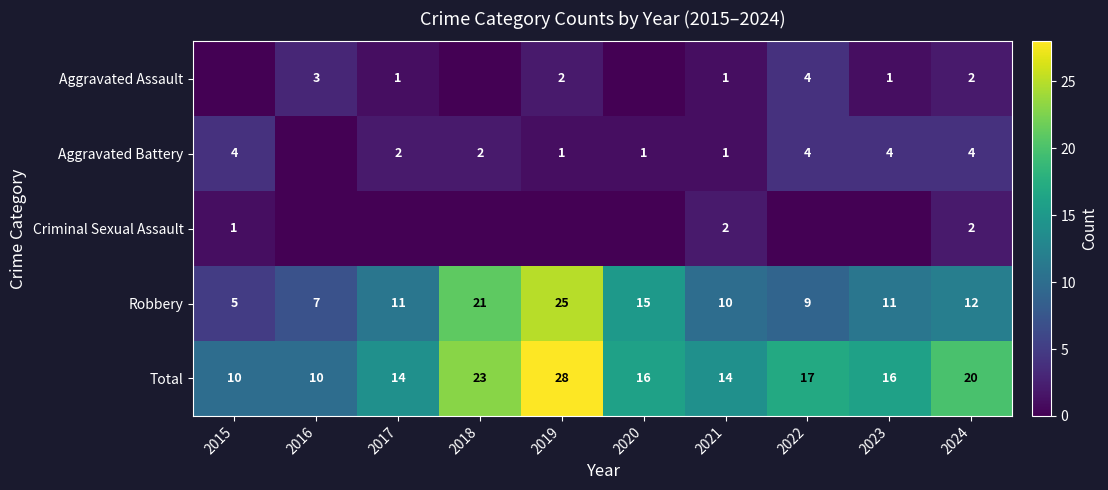

Is it true that Aggravated Assault equals 1 at 2019?

False